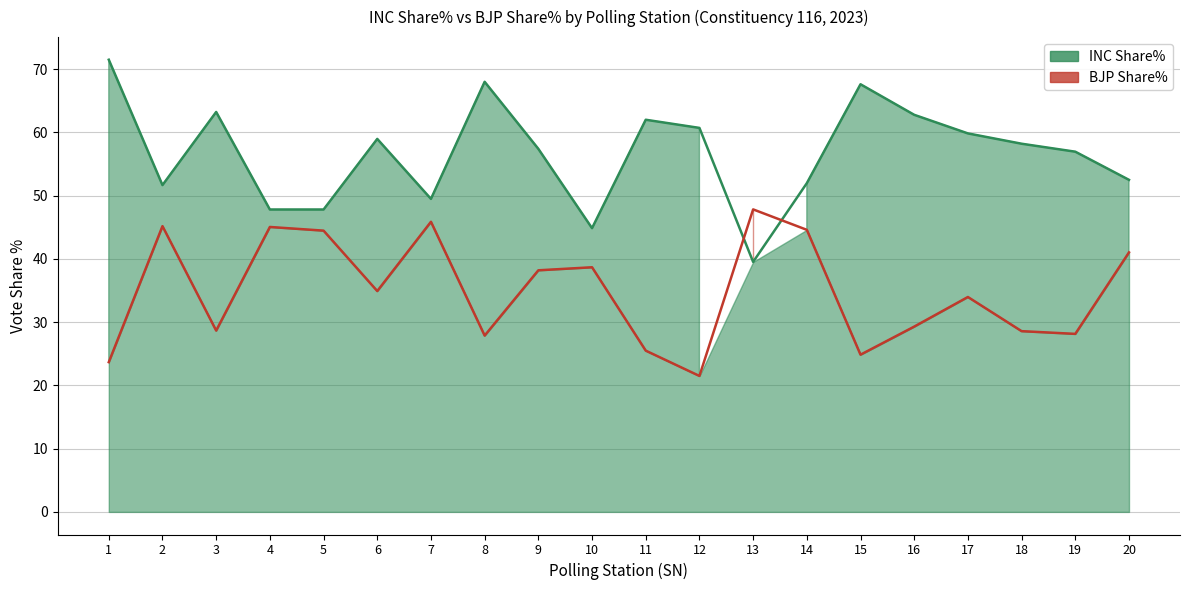

Which has a higher value, 11 or 16?

16